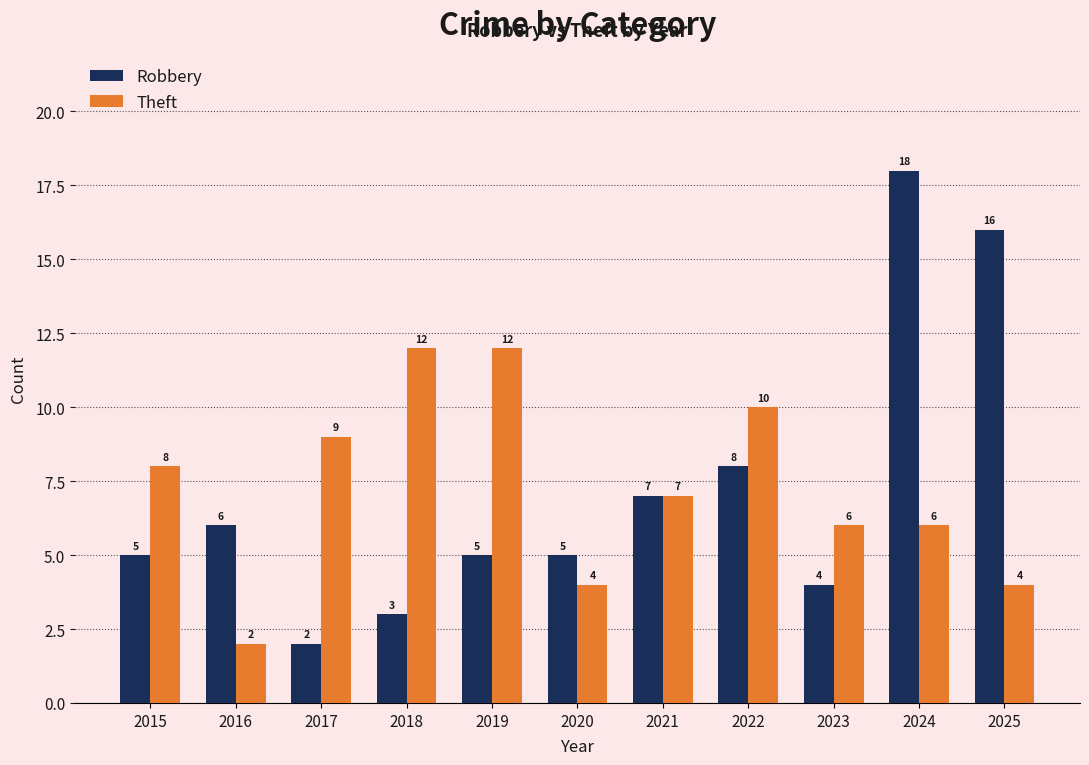

What is the approximate value of Robbery at 2021?

7